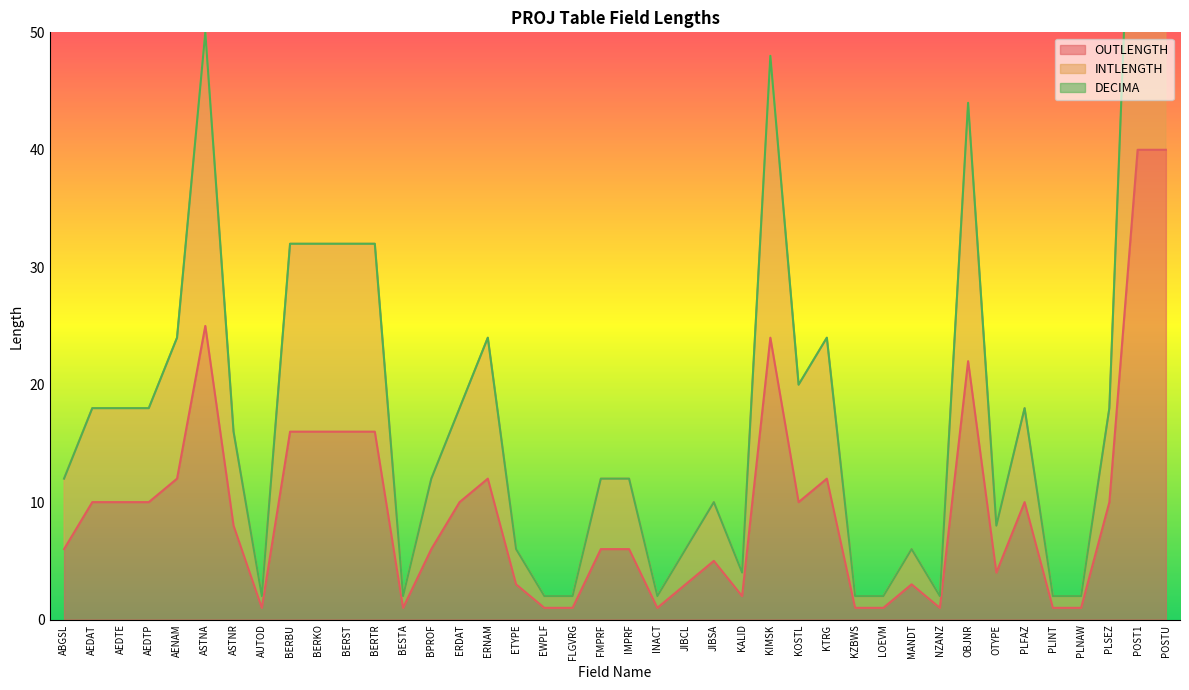

True or false: INTLENGTH and OUTLENGTH cross at least once.

False